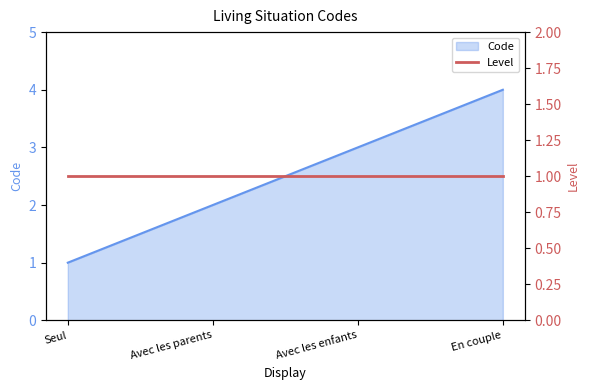

How many data points are less than 3?

2